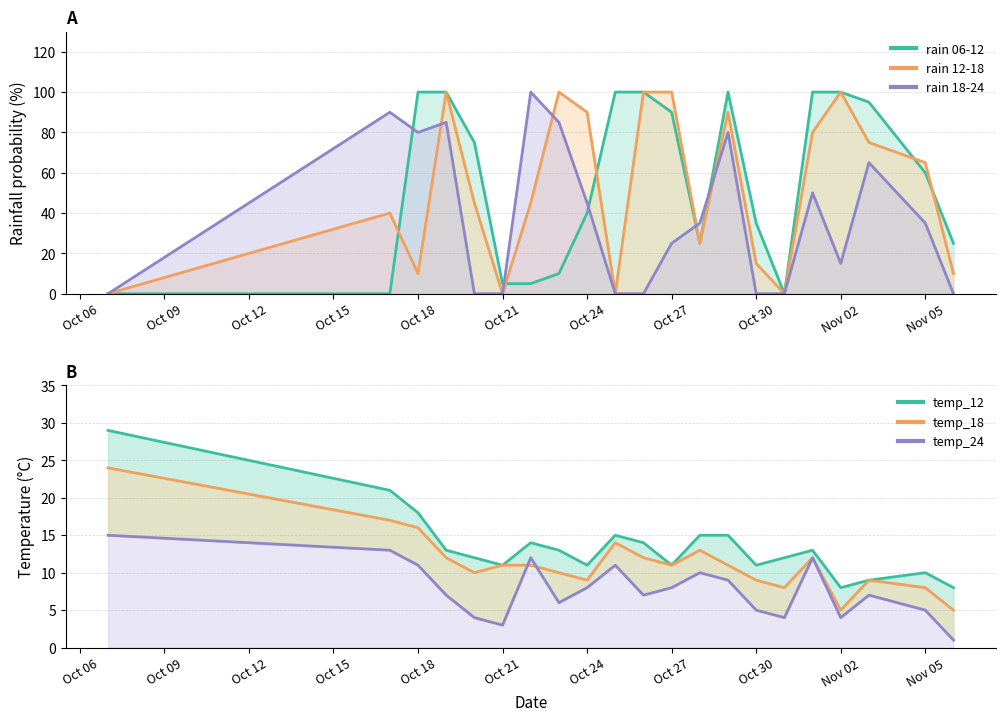

What is the maximum value for temp_12?

29